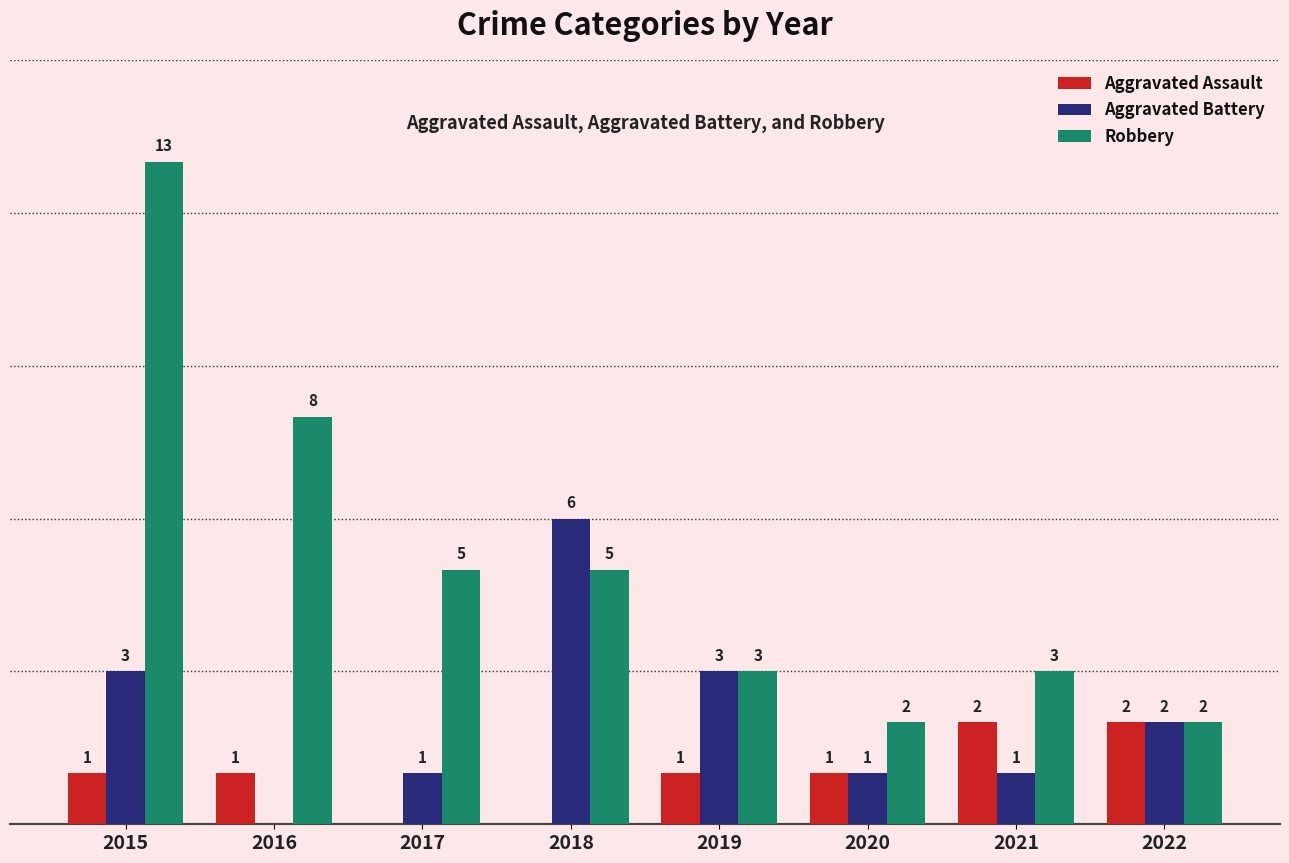

Which series changed the most between 2017 and 2022?

Robbery